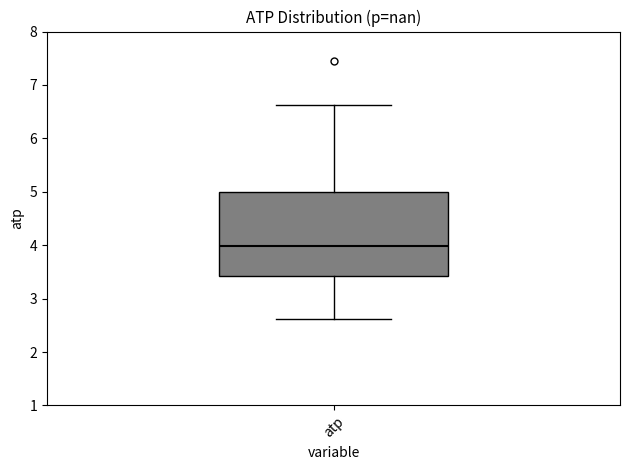

Transcribe this box plot: give where the median line is, the range the box spans, and where the two whiskers end, as read against the y-axis. The values are not printed on the chart, so give them approximately, as read against the axis.

median 4.0, box 3.4 to 5.0, whiskers 2.6 to 6.6